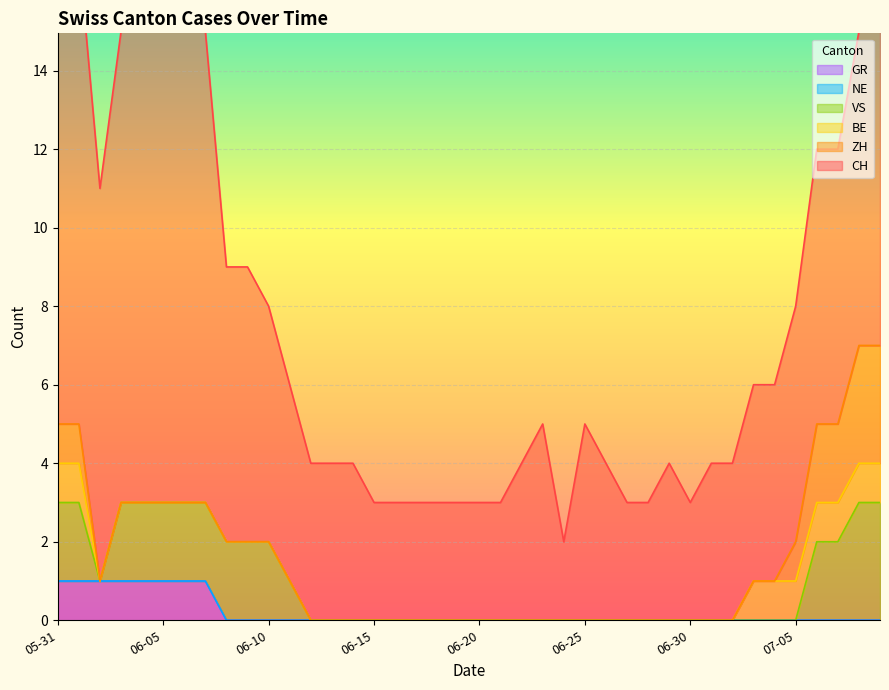

True or false: CH and GR intersect in this chart.

False